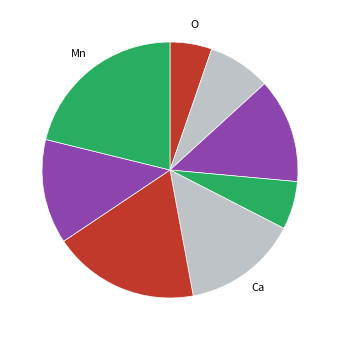

How many segments does this pie chart have?

8